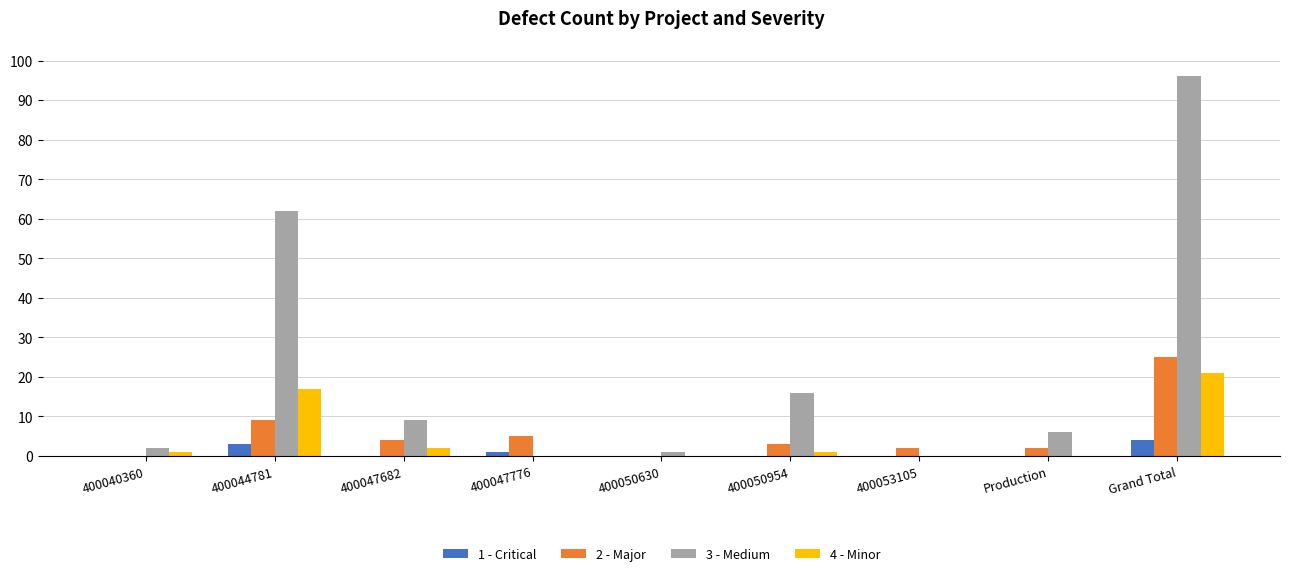

What is the approximate value of 4 - Minor at Grand Total?

21